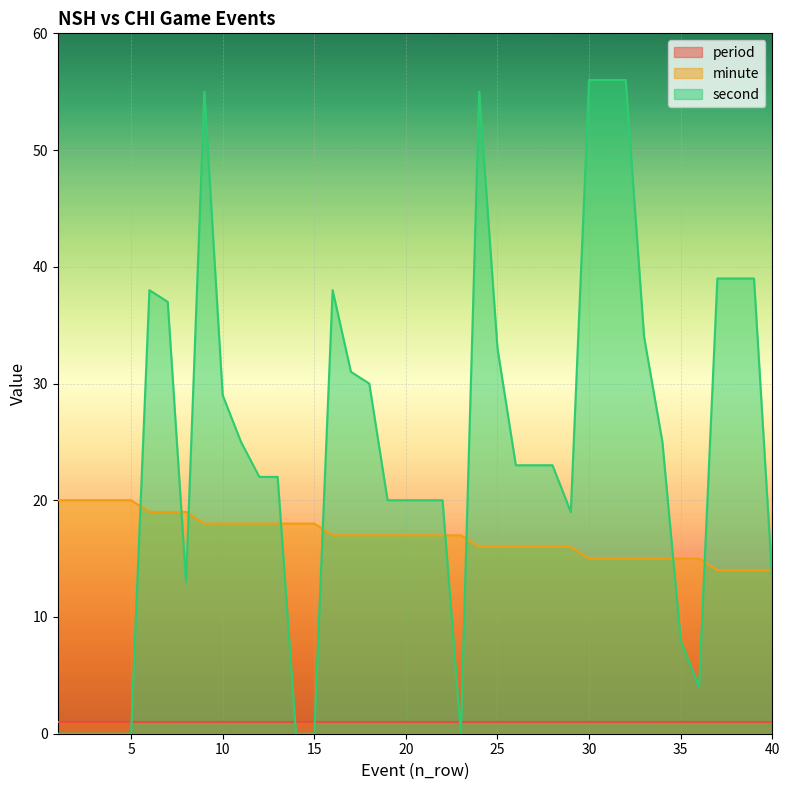

True or false: minute and second cross at least once.

True